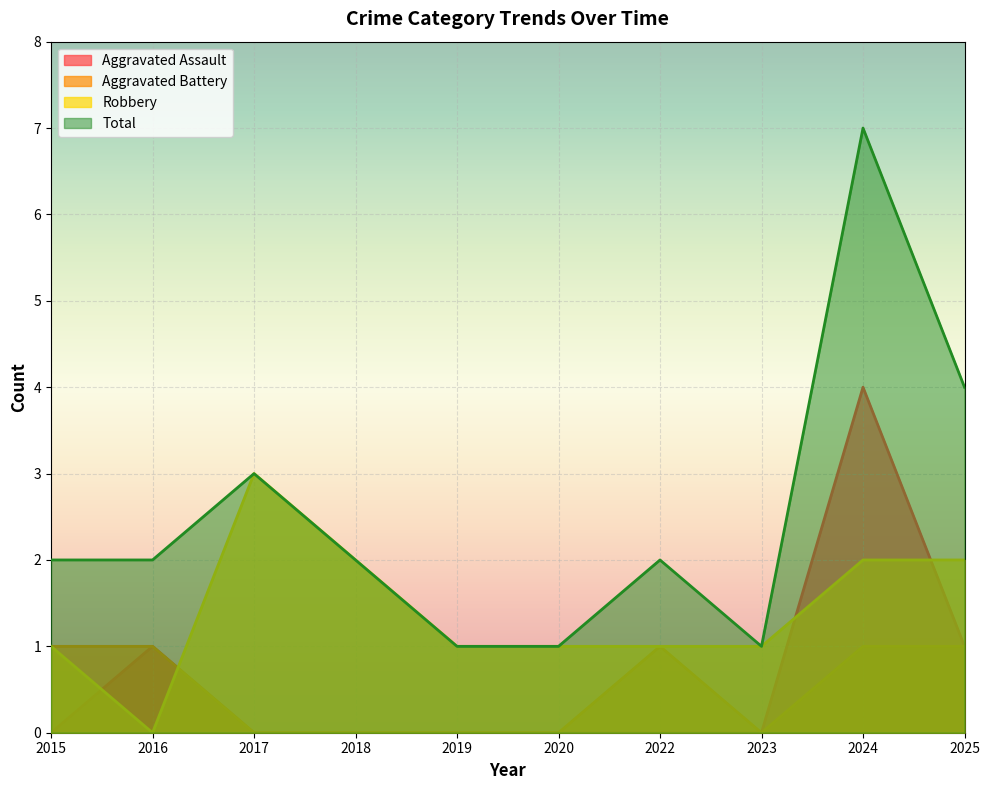

Does the chart display data point markers on the line(s)?

No